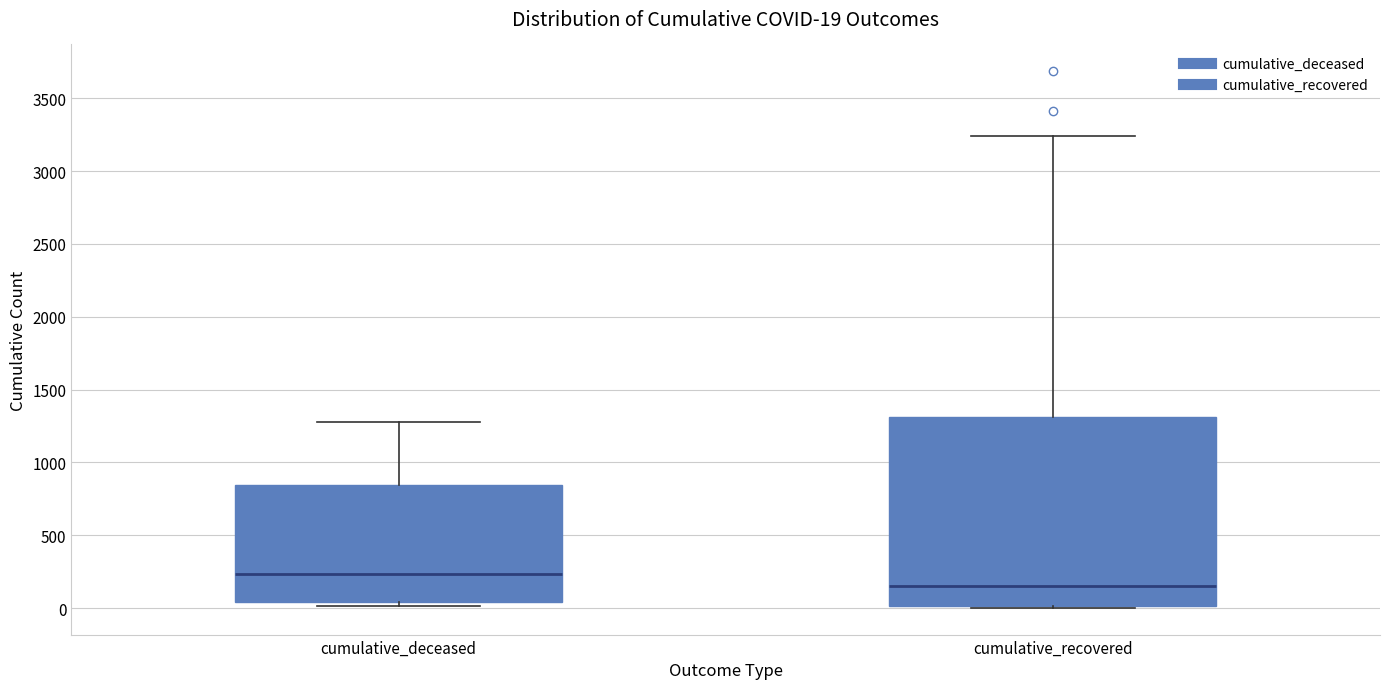

Comparing the boxes themselves (not the whiskers), which one is the tallest?

cumulative_recovered